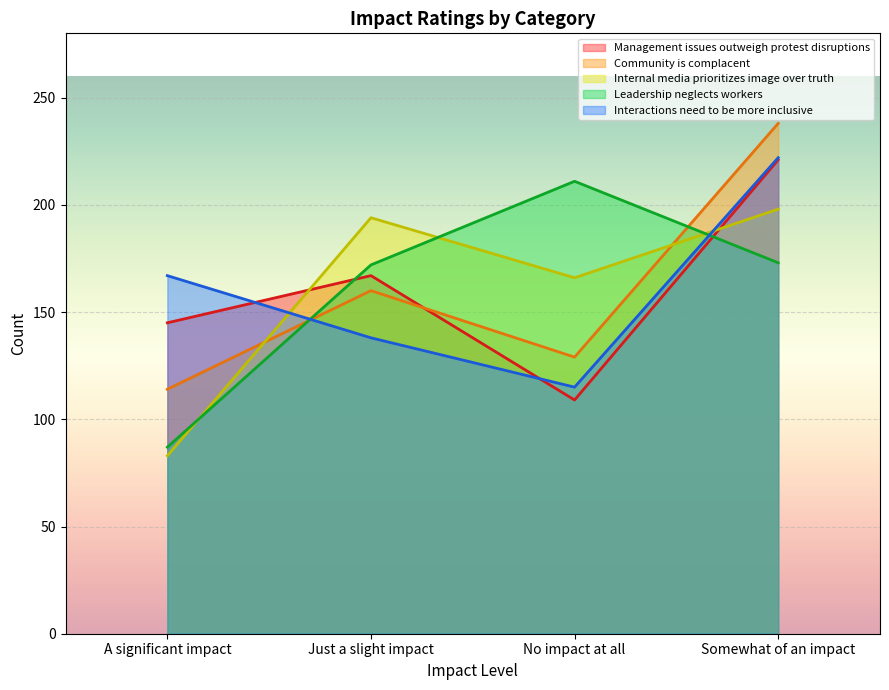

What is the label of the 4th point from the right?

A significant impact